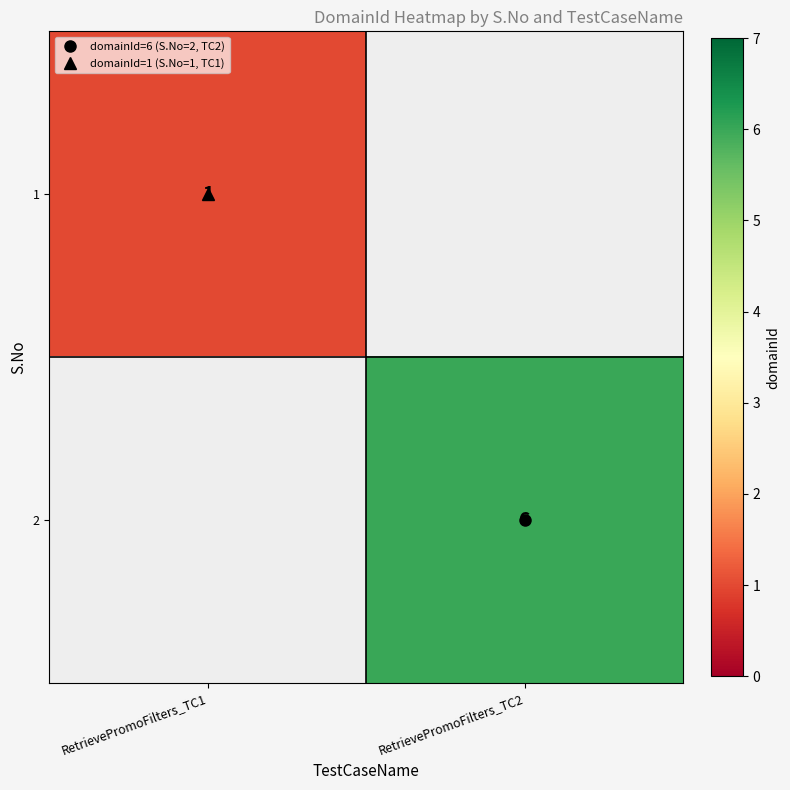

At which label does 1 reach its peak?

RetrievePromoFilters_TC1